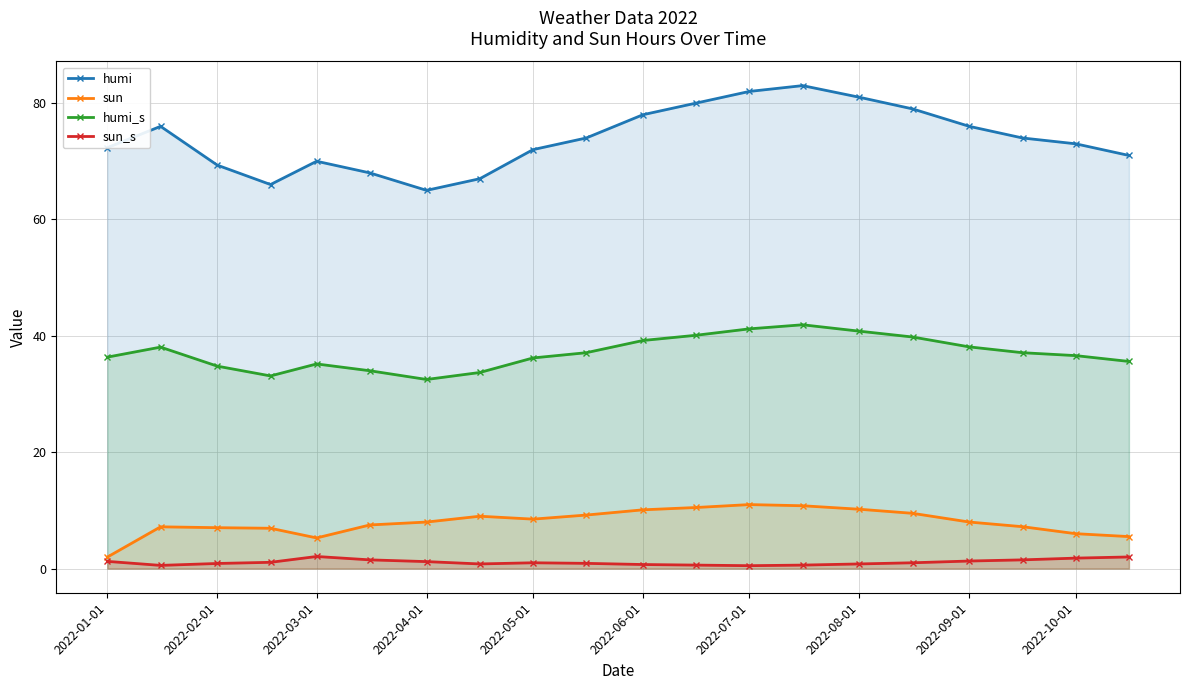

What is the highest value of the humi series?

83.0